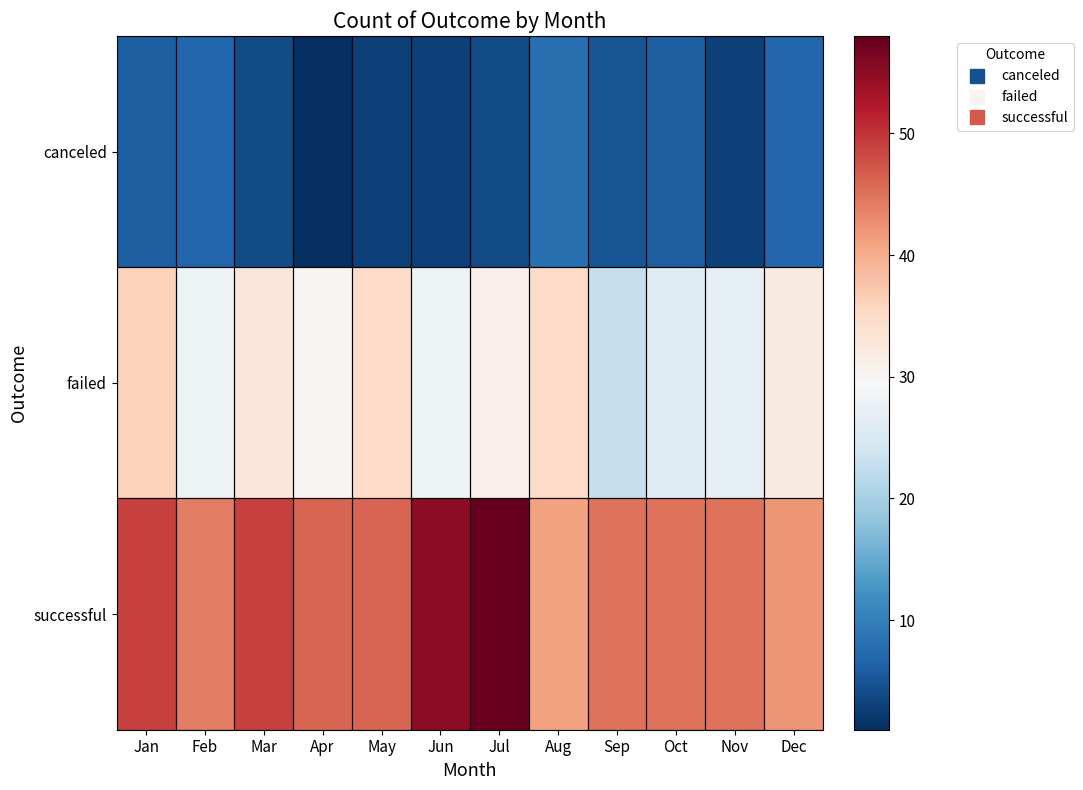

Which series has the largest range (max minus min)?

successful